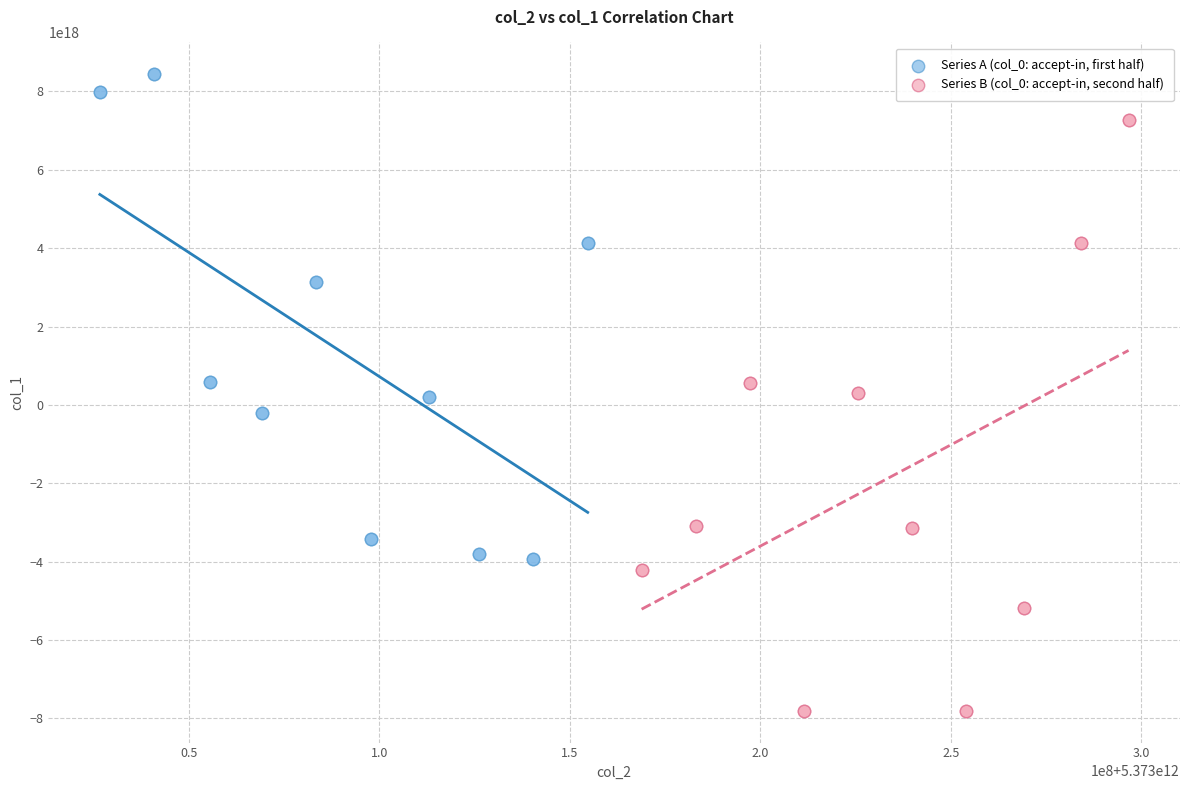

Which series contains the highest Y value?

Series A (col_0: accept-in, first half)